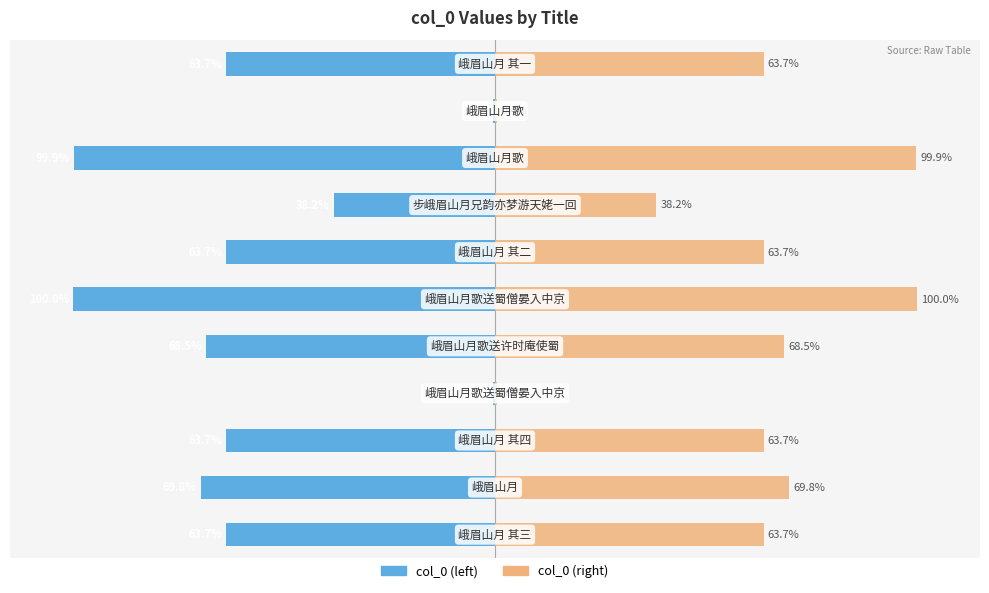

How many data points in col_0 (right) are above 63?

8